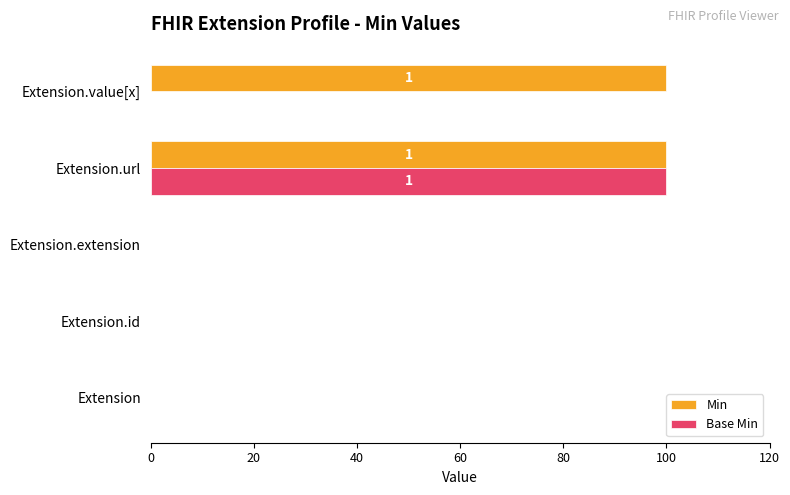

At which category is the sum across all series the highest?

Extension.url